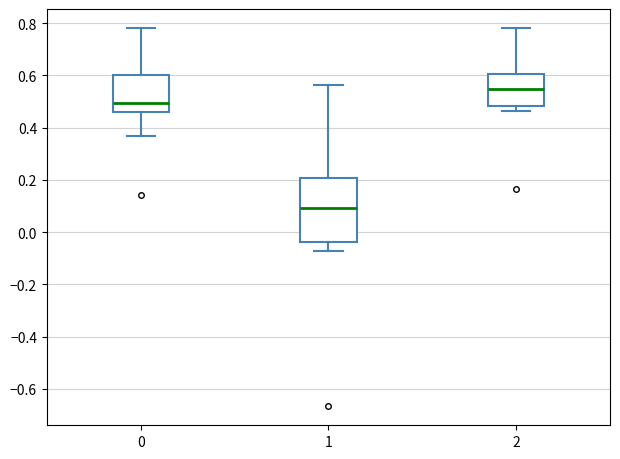

Reading left to right, read every box against the y-axis: the position of its median line, the range the box covers, and the ends of its whiskers. The values are not printed on the chart, so give them approximately, as read against the axis.

0: median 0.50, box 0.46 to 0.60, whiskers 0.36 to 0.78
1: median 0.10, box -0.04 to 0.20, whiskers -0.08 to 0.56
2: median 0.54, box 0.48 to 0.60, whiskers 0.46 to 0.78